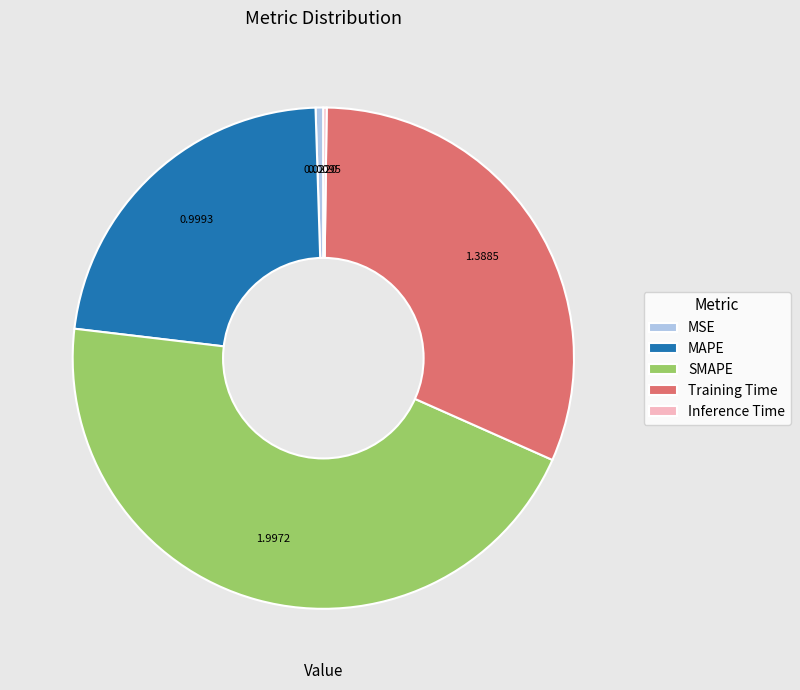

Is there a majority slice in this chart?

No